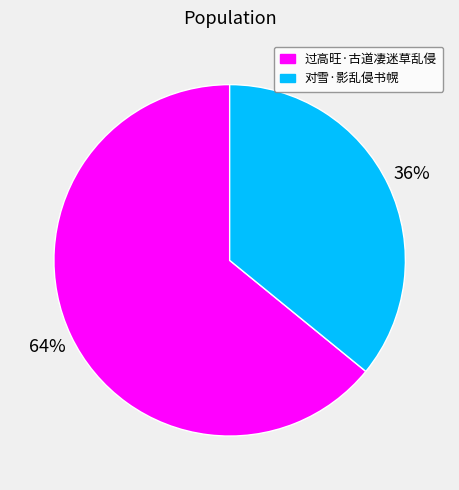

The 过高旺·古道凄迷草乱侵 slice represents 64% of the pie. True or false?

True